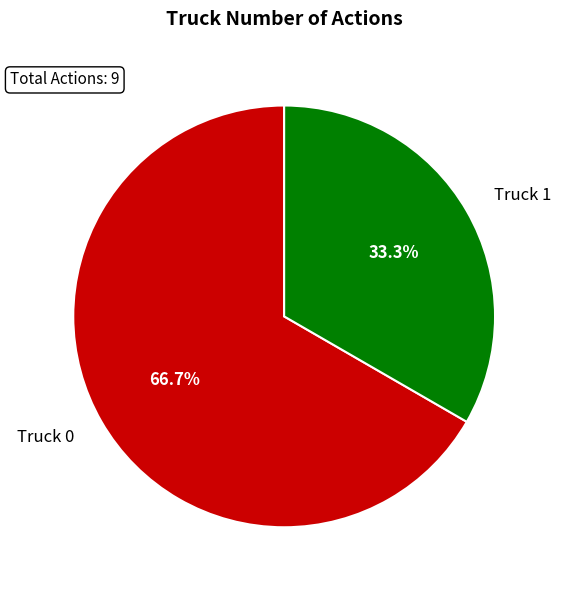

Which slice represents more than half of the pie?

Truck 0